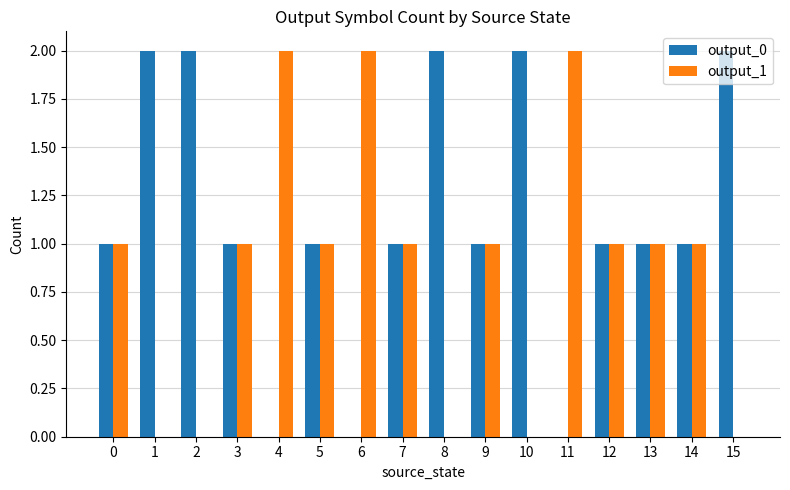

The output_1 series shows -1 at 8. True or false?

False